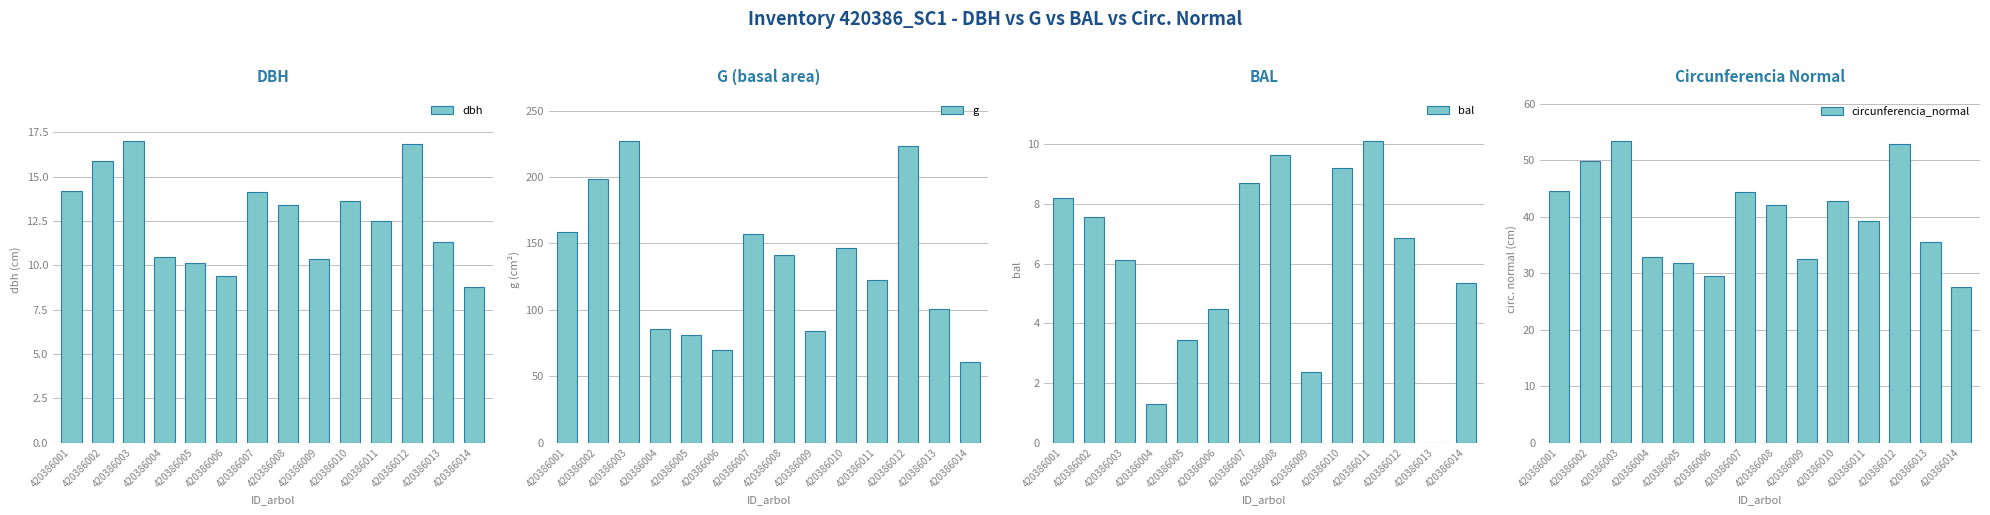

What is the approximate value of dbh at 420386003?

17.0